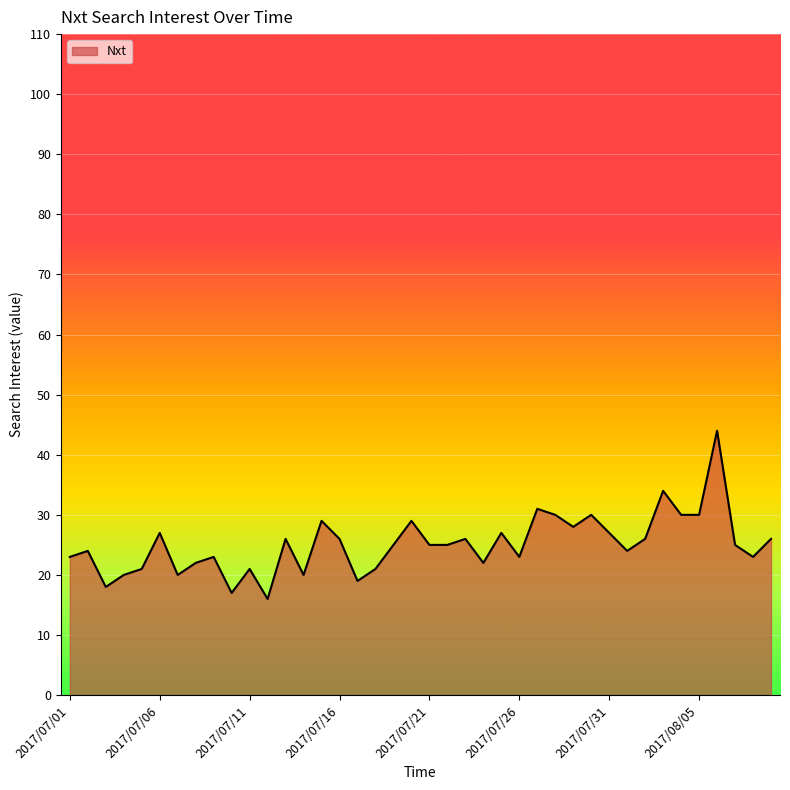

Count the number of data series in this chart.

1